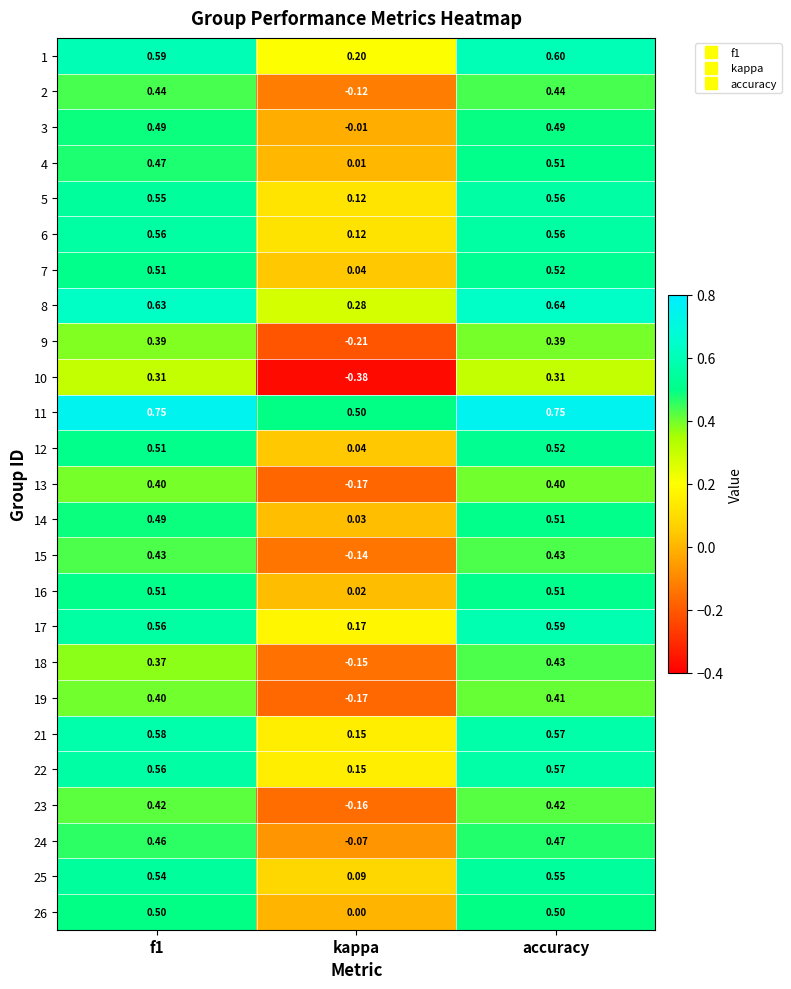

Where is 14 nearest to the value 0?

kappa